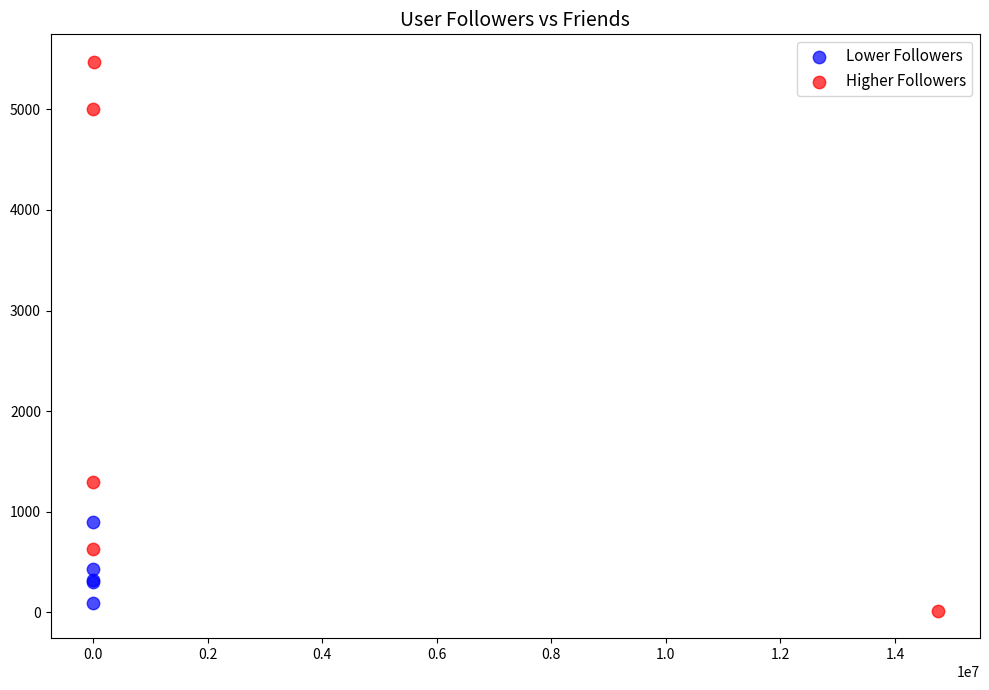

Which series has the largest Y range (max minus min)?

Higher Followers